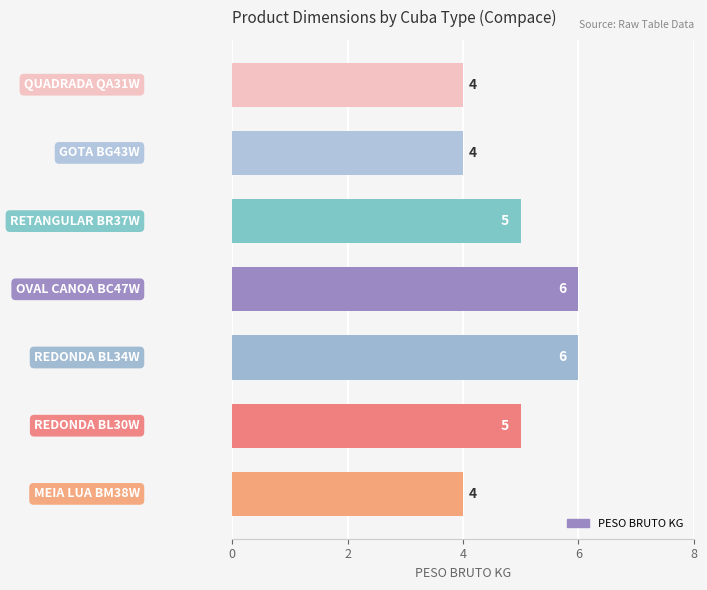

How many values are below 5?

3